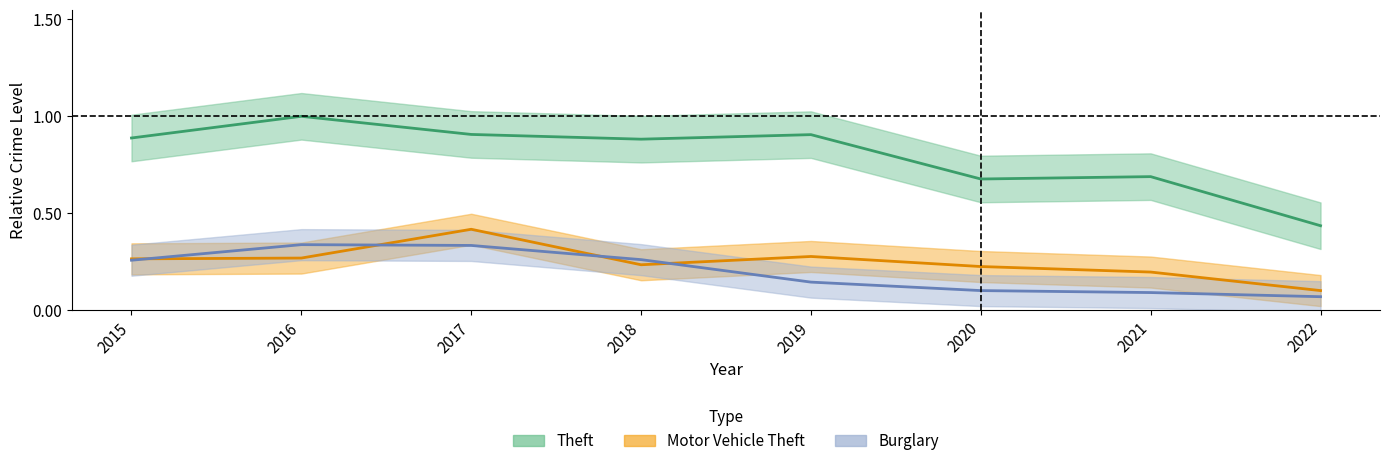

What are all the series names shown in the legend?

Theft, Burglary, Motor Vehicle Theft